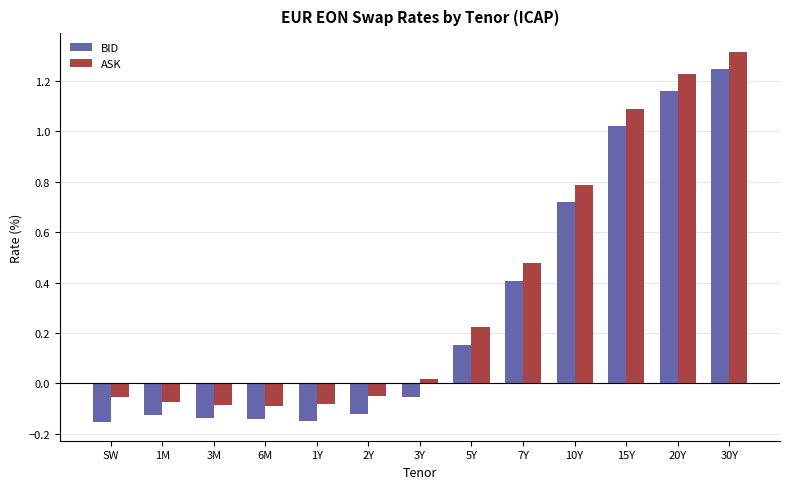

What is the greatest value displayed?

1.3